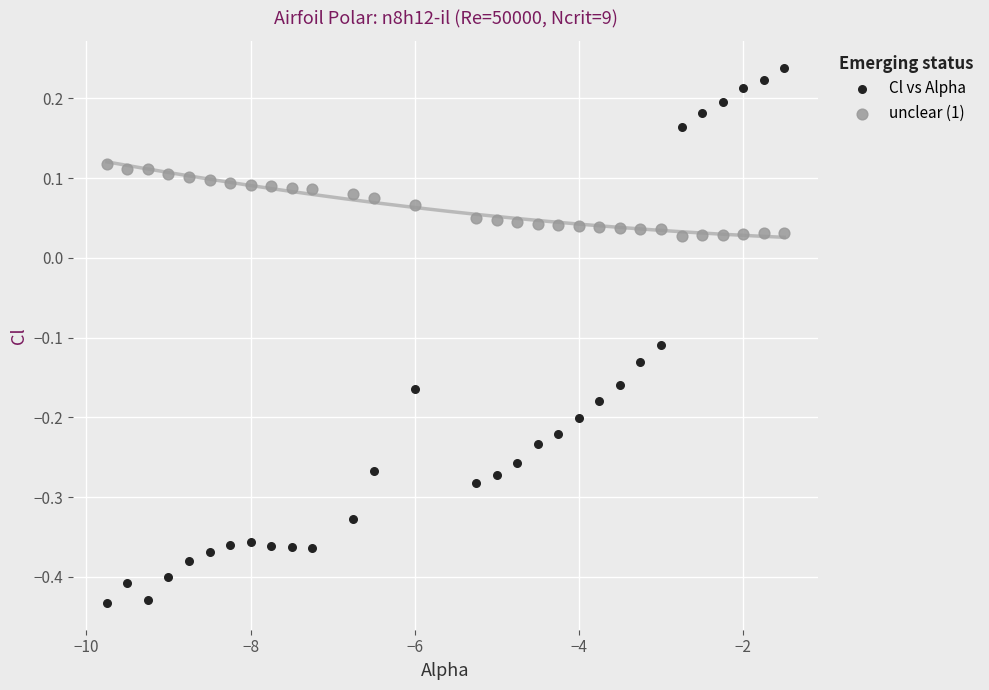

Across all data points, what is the range of Y values (max minus min)?

0.7